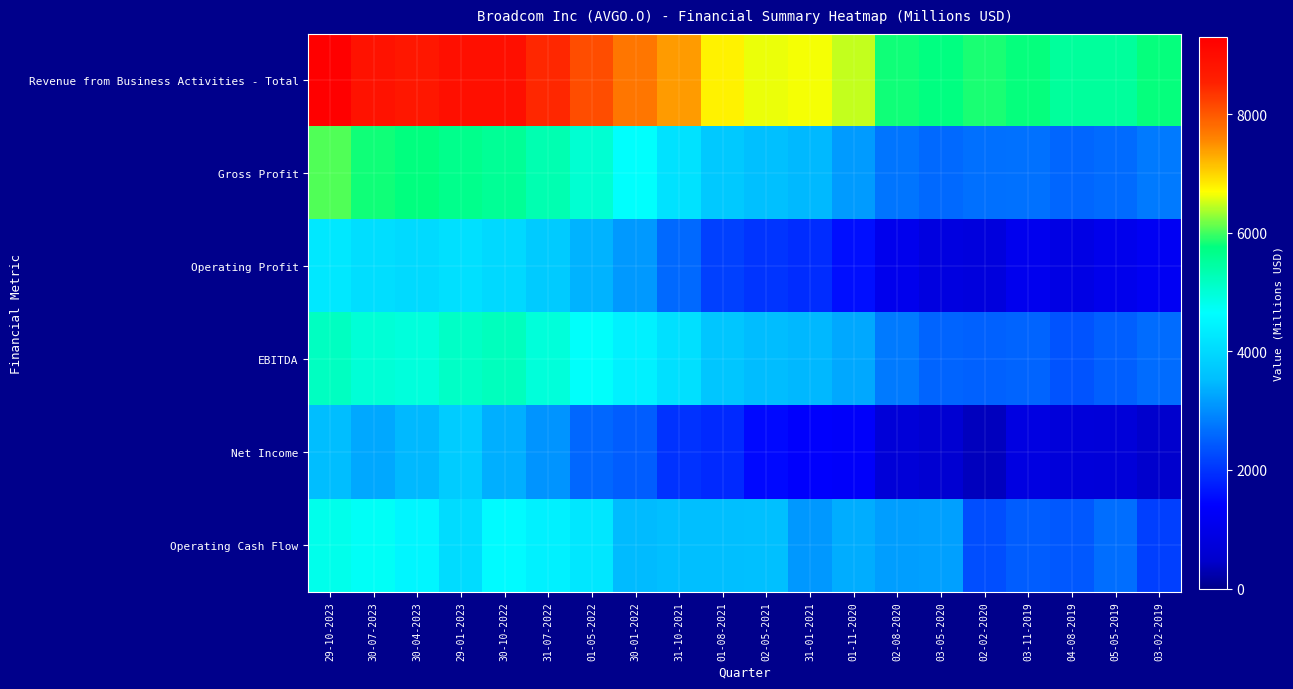

Which series has the largest total across all categories?

Revenue from Business Activities - Total